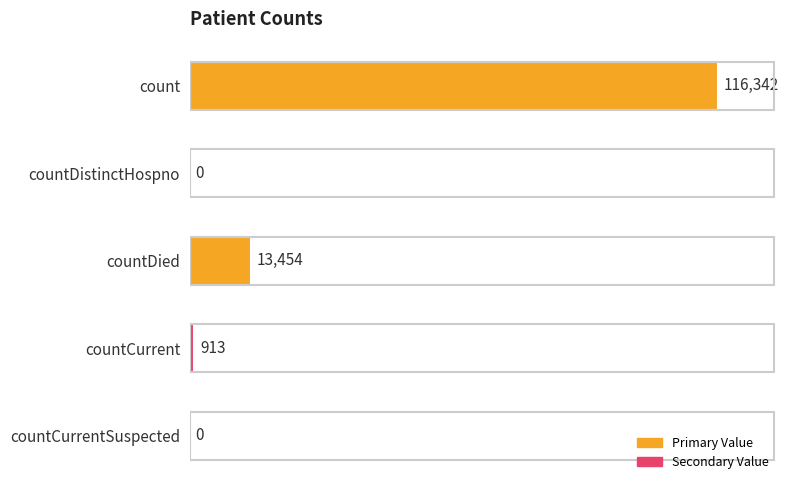

The value at countDied is 3073. True or false?

False